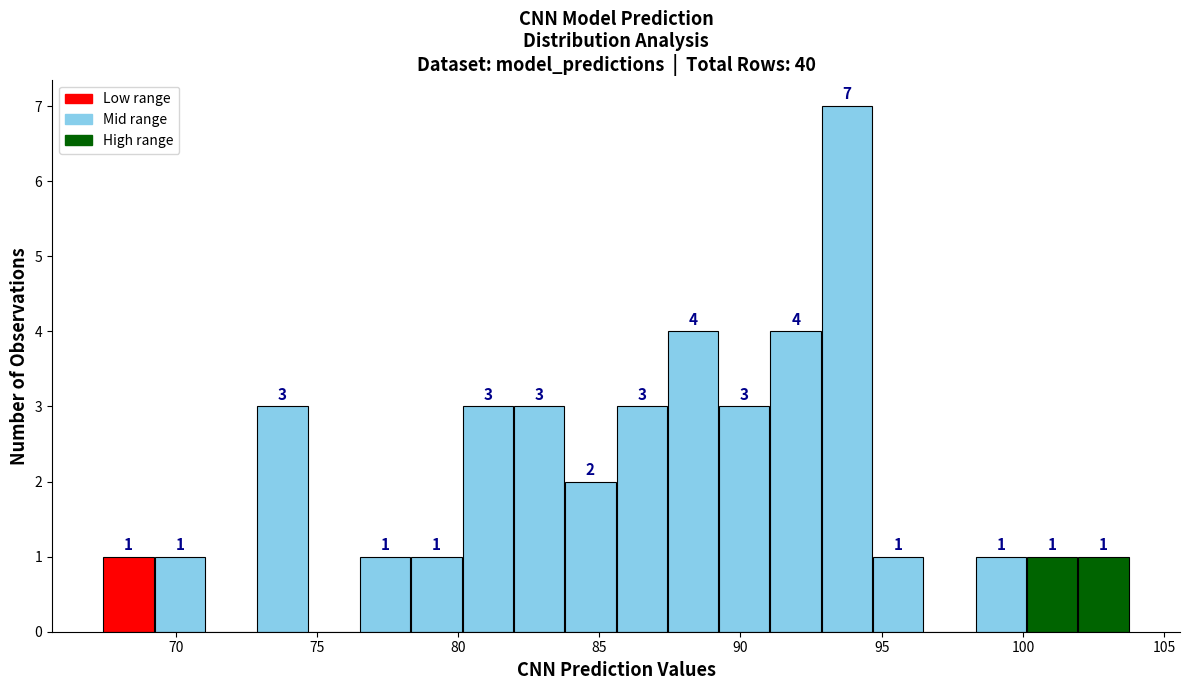

Around what value on the x-axis is the tallest bar? Give the approximate position of its centre, as read against the axis.

94.0